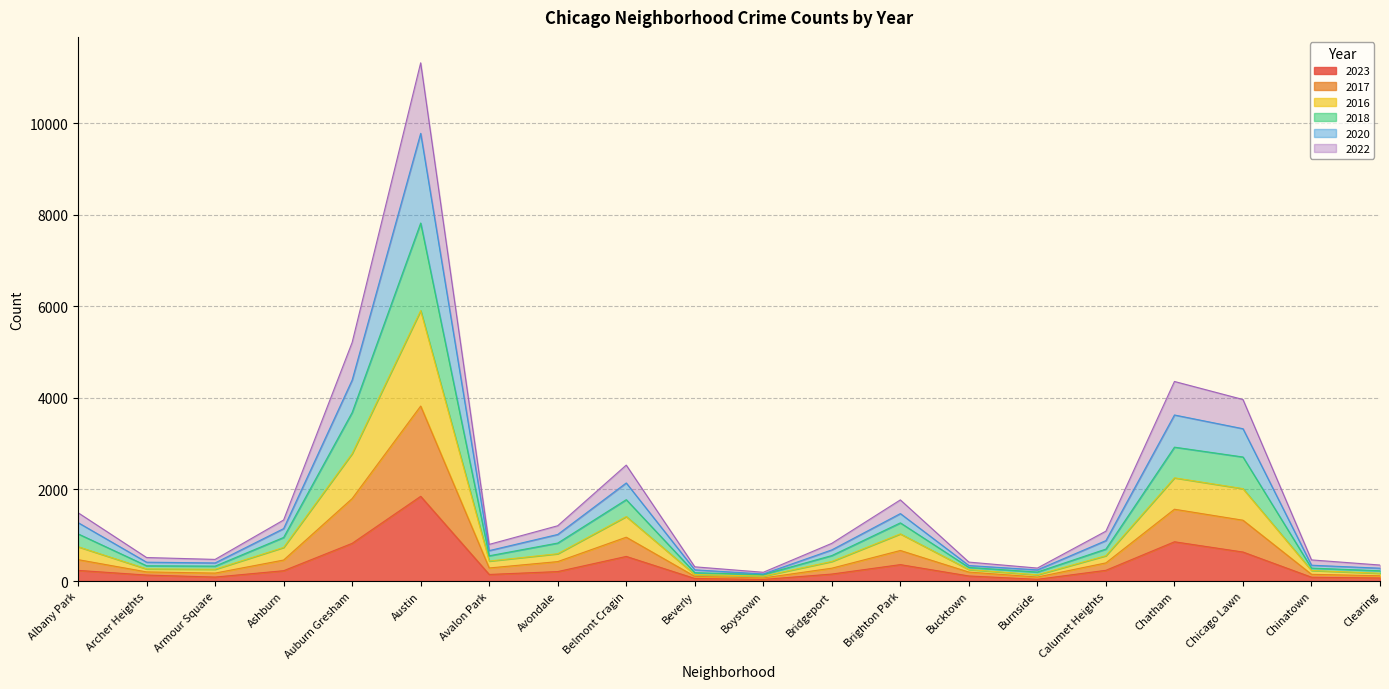

Which series has the largest range (max minus min)?

2020